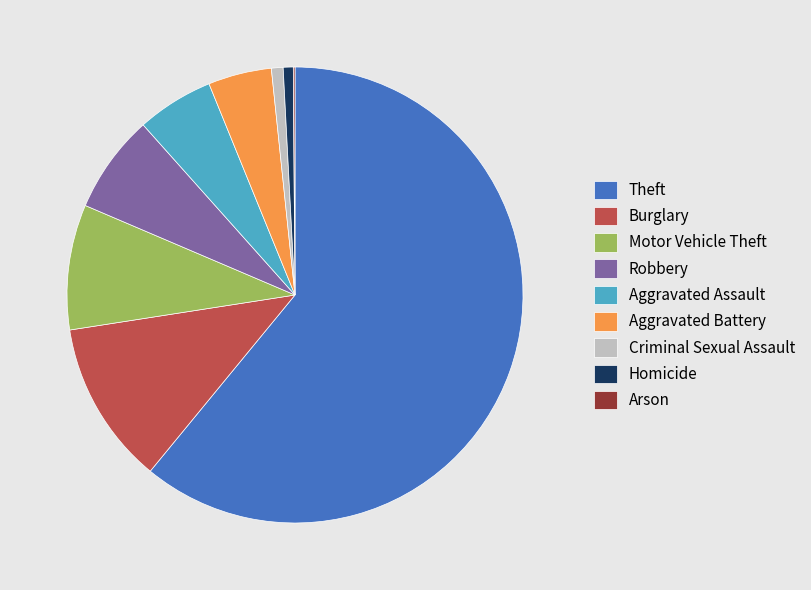

Is Burglary the majority of the pie?

No